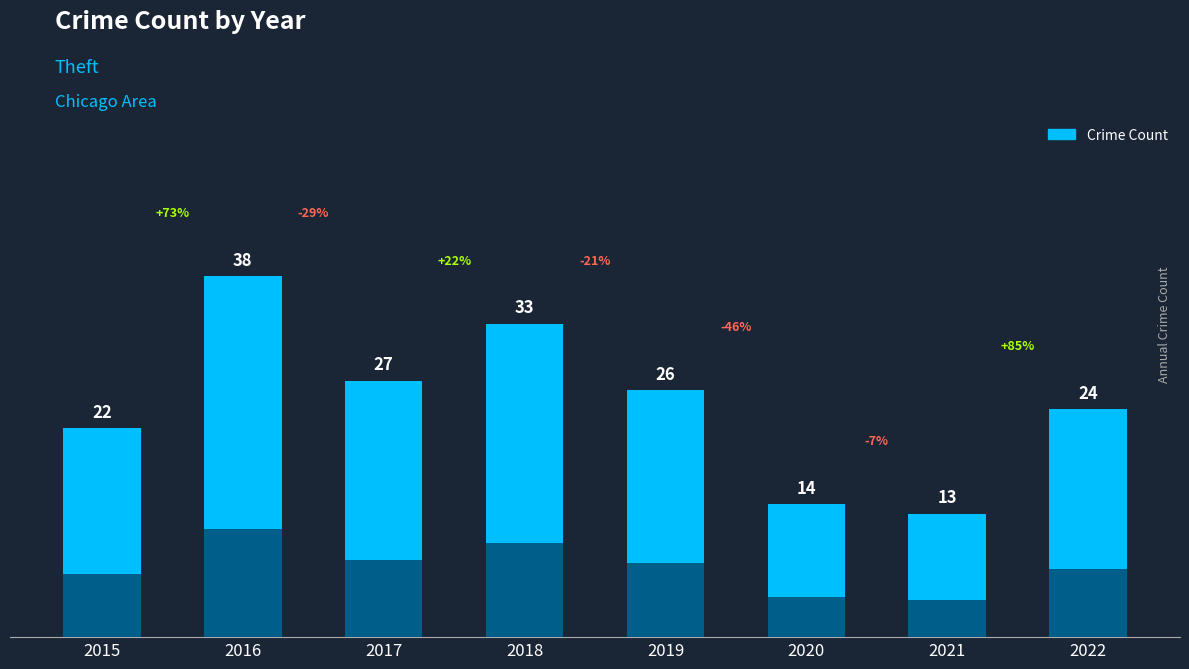

What is the sum of the values at 2021 and 2019?

39